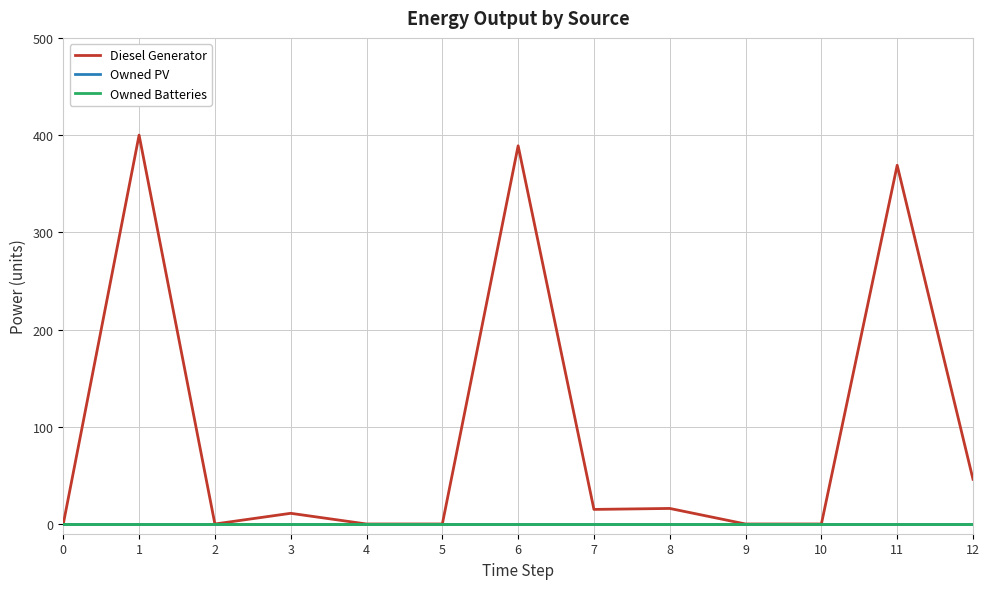

At 4, list the series in order from largest to smallest.

Diesel Generator, Owned PV, Owned Batteries